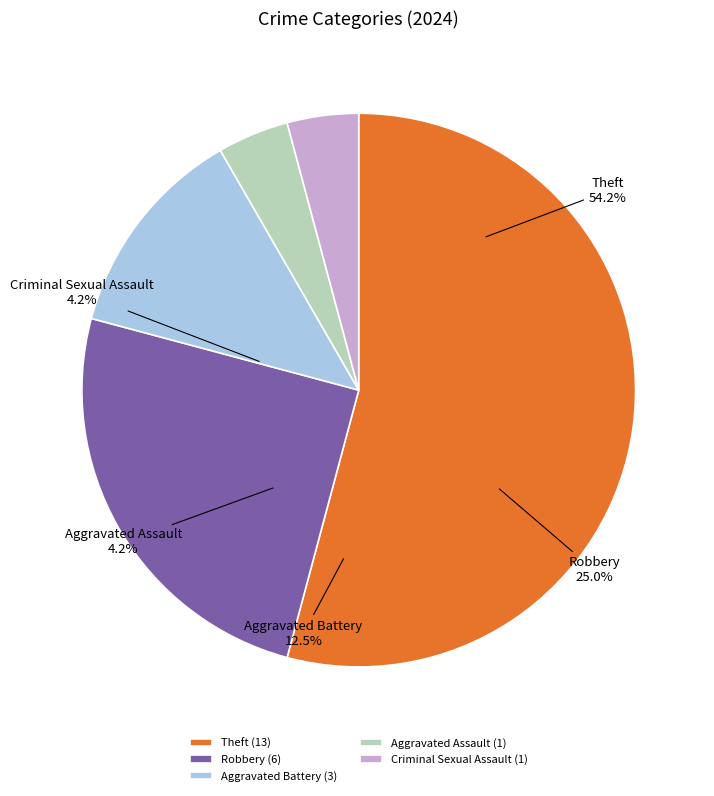

Which slice is the smallest?

Aggravated Assault